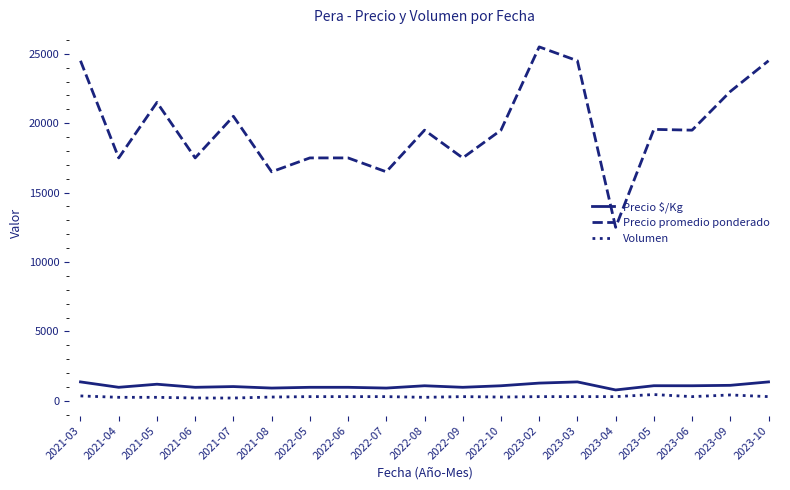

What position from the left is 2021-03?

1